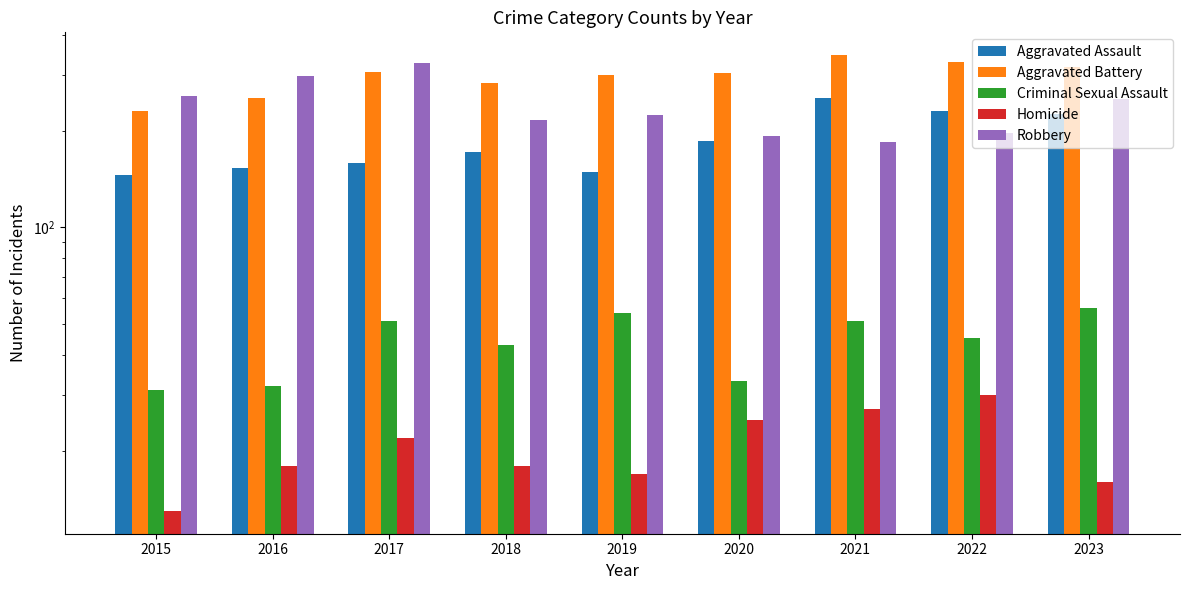

Is the value of Robbery at 2021 greater than the value of Aggravated Assault at 2017?

Yes